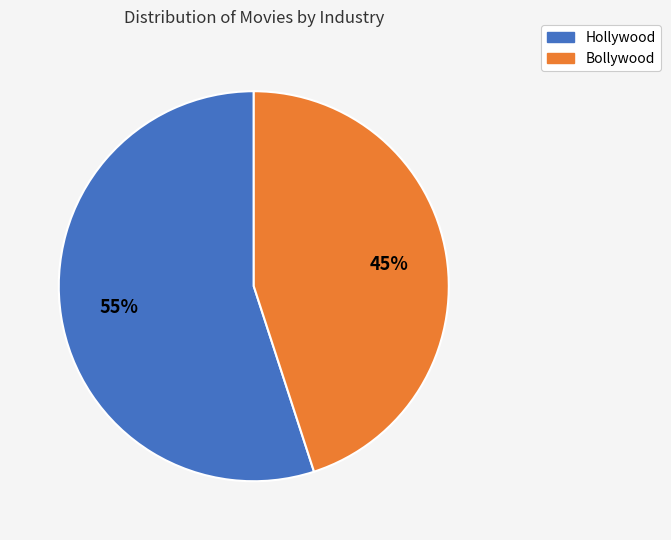

To the nearest percent, what percentage of the pie is Hollywood?

55%